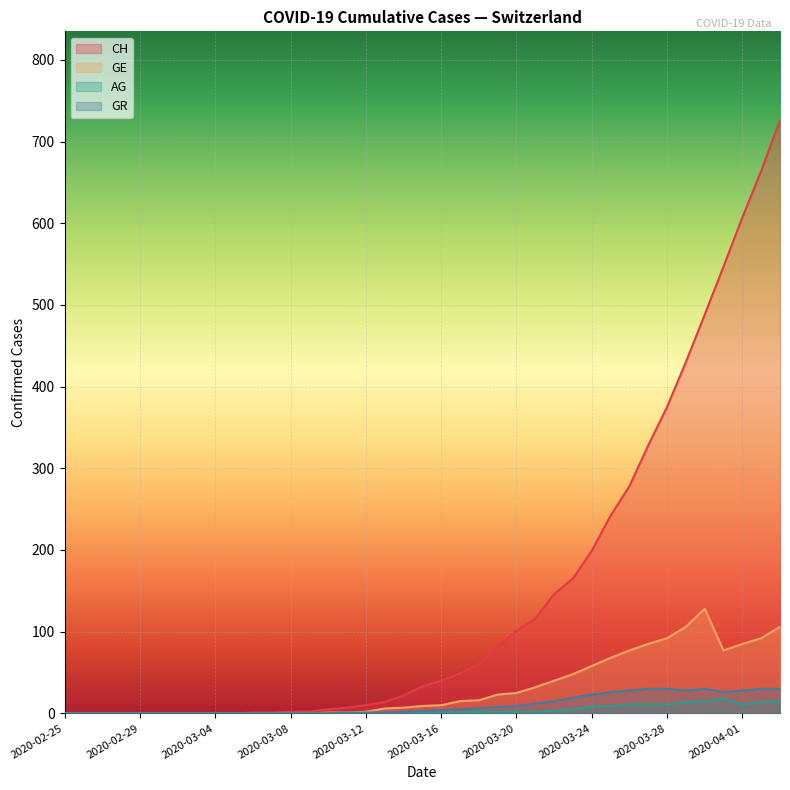

At which label does CH first exceed 33?

2020-03-16